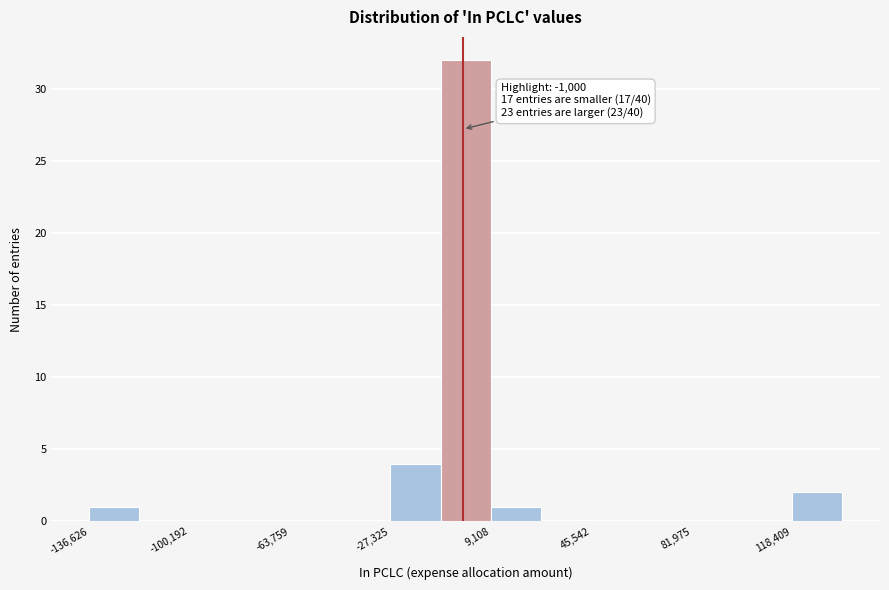

Around what value on the x-axis is the tallest bar? Give the approximate position of its centre, as read against the axis.

0